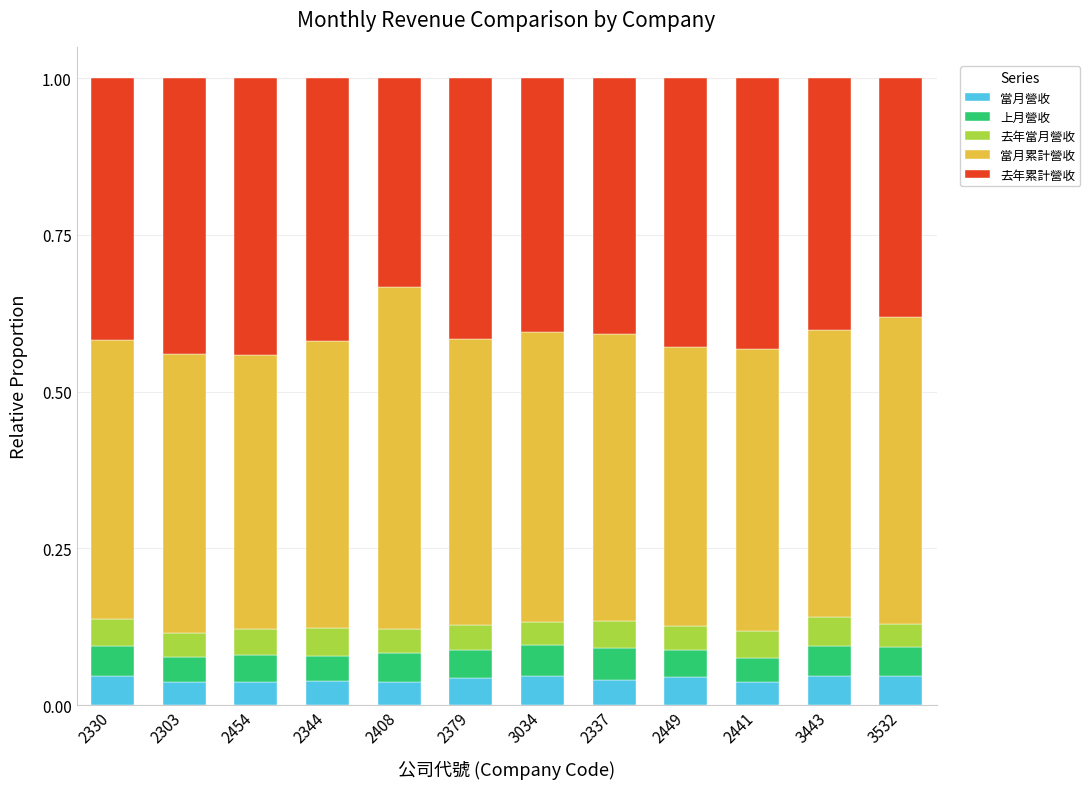

How many 當月營收 values are between 0 and 1?

12